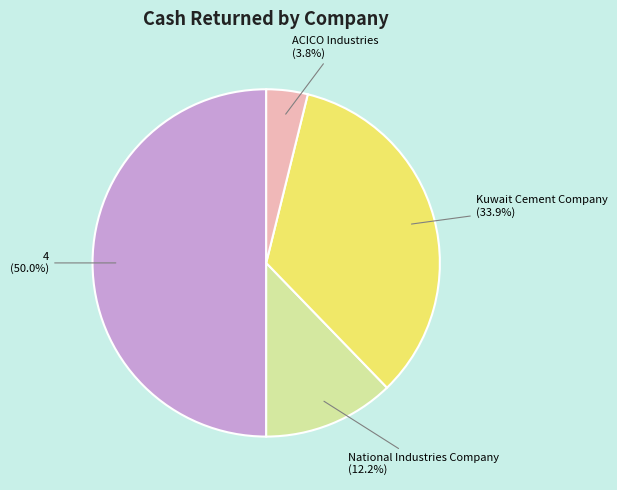

Does National Industries Company represent more than half of the total?

No